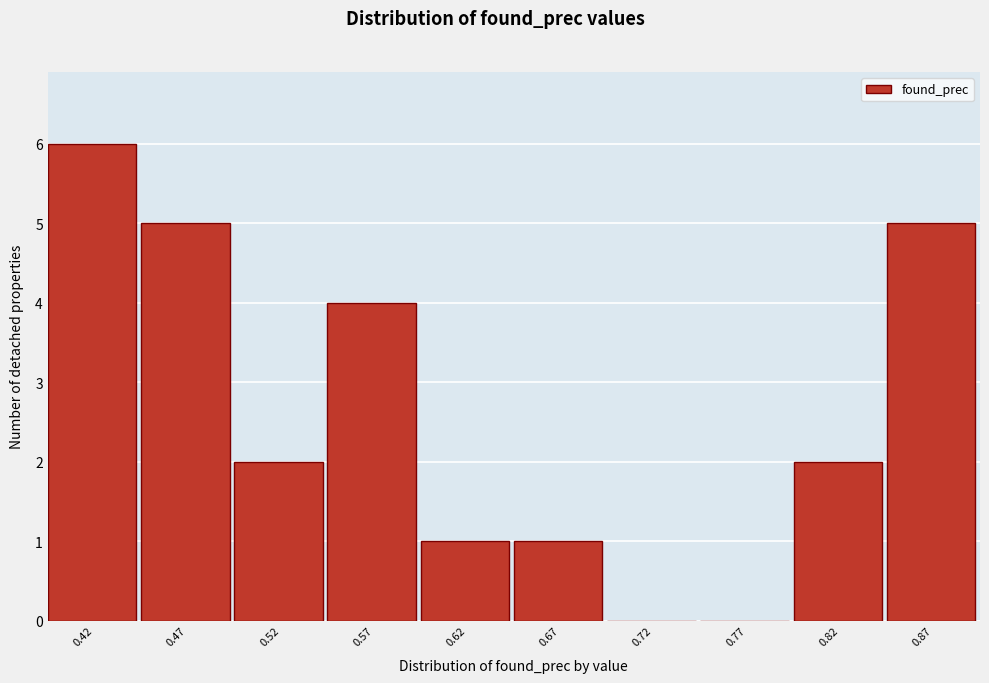

Reading right to left, transcribe all the data shown in this chart.

0.87=5	0.82=2	0.77=0	0.72=0	0.67=1	0.62=1	0.57=4	0.52=2	0.47=5	0.42=6